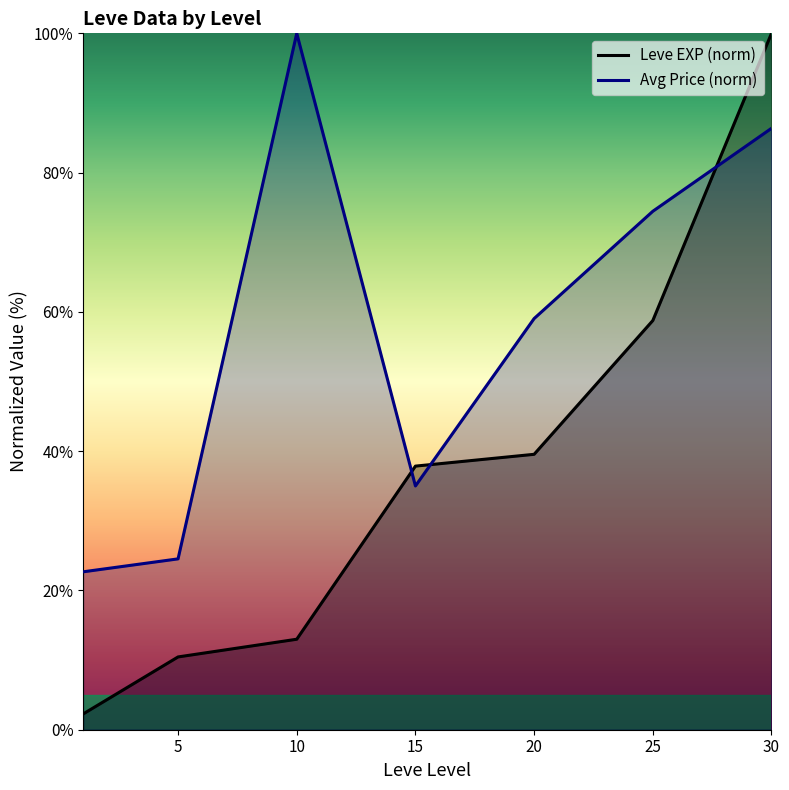

Rank the series by their average value, from lowest to highest.

Leve EXP (norm), Avg Price (norm)